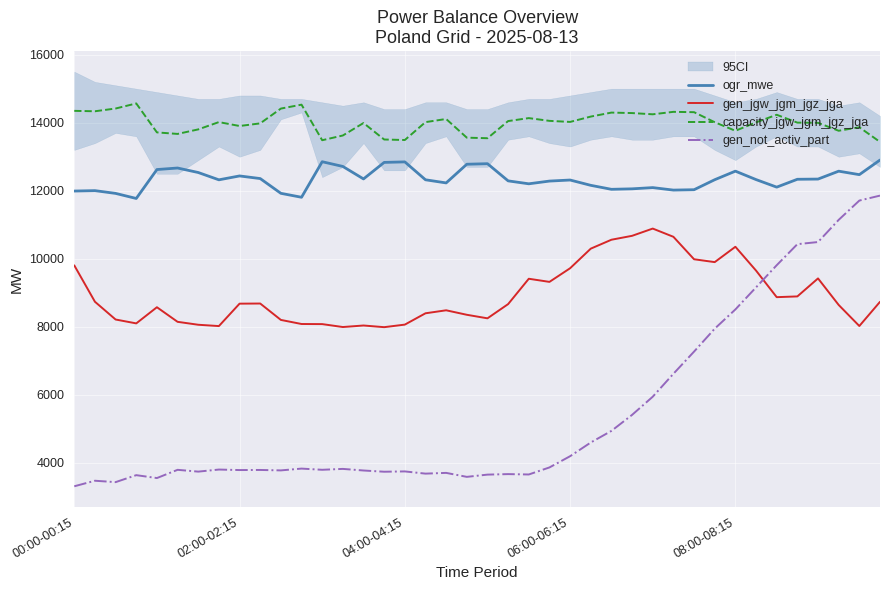

True or false: gen_jgw_jgm_jgz_jga has more than 1 interior local peaks.

True